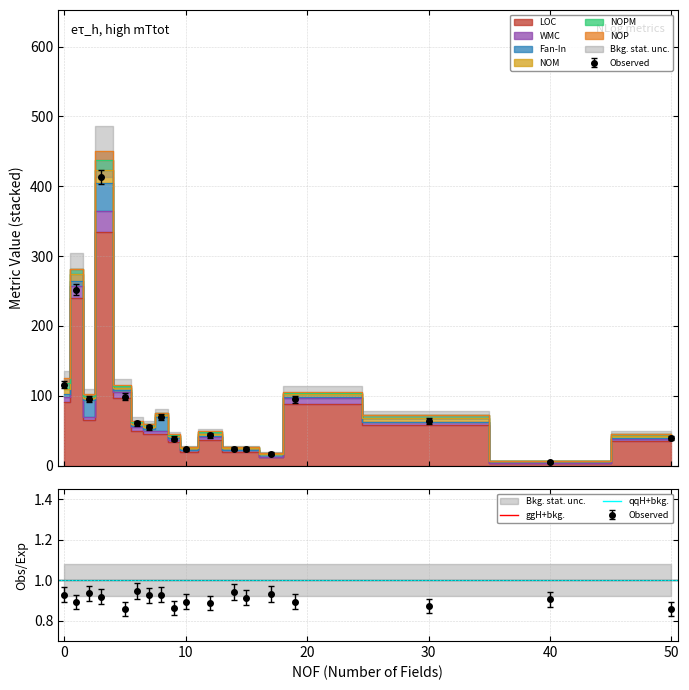

Does the chart have visible grid lines?

Yes